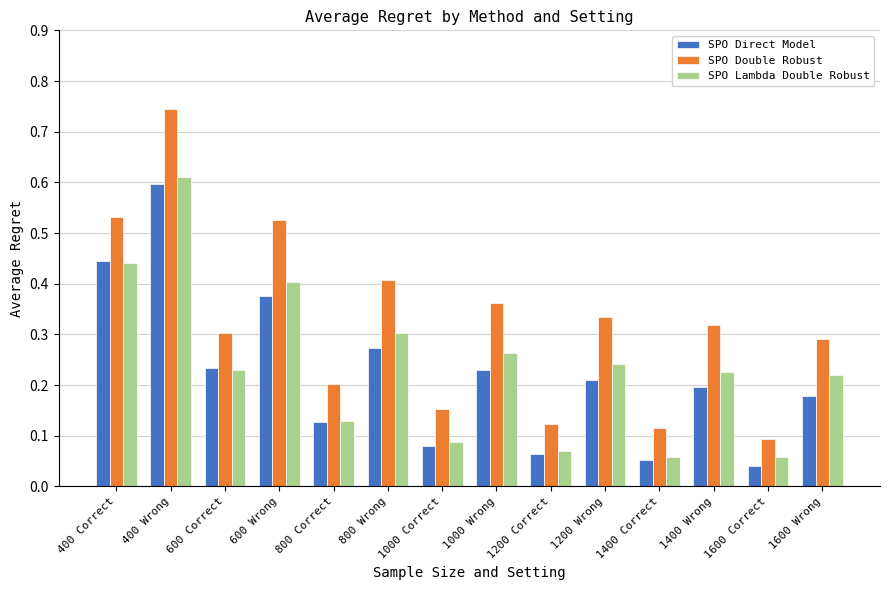

Does the chart contain stacked bars?

No